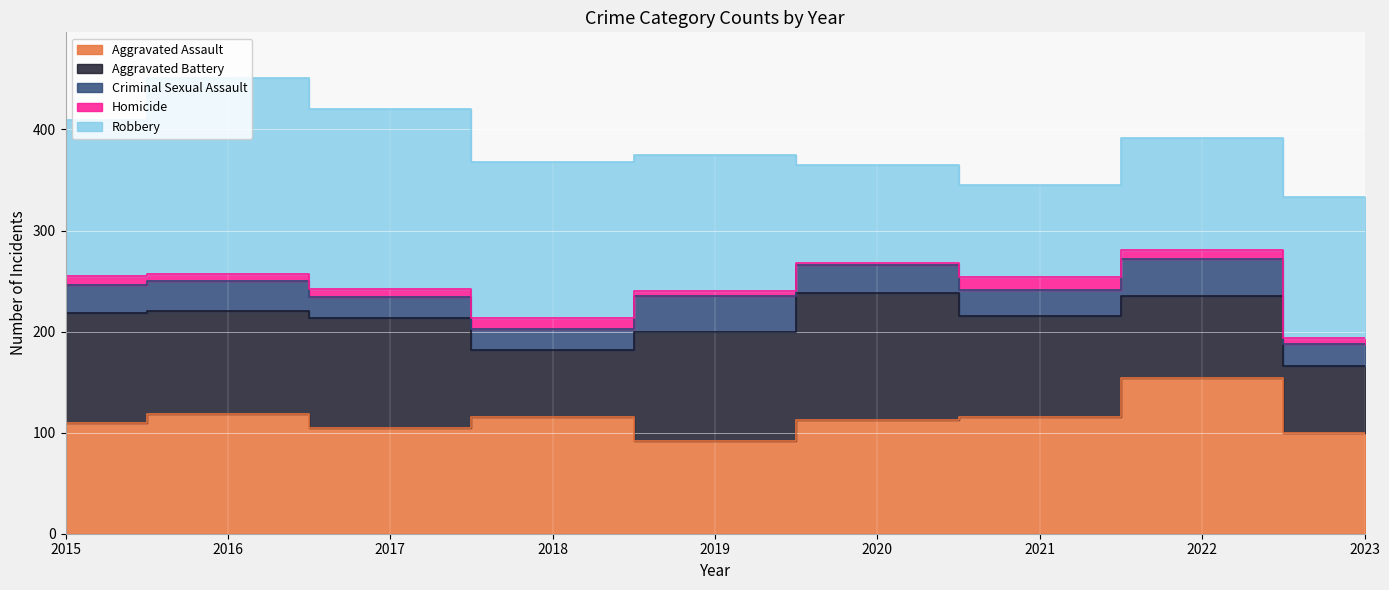

What is the difference between the second highest and second lowest values in the Aggravated Battery series?

41